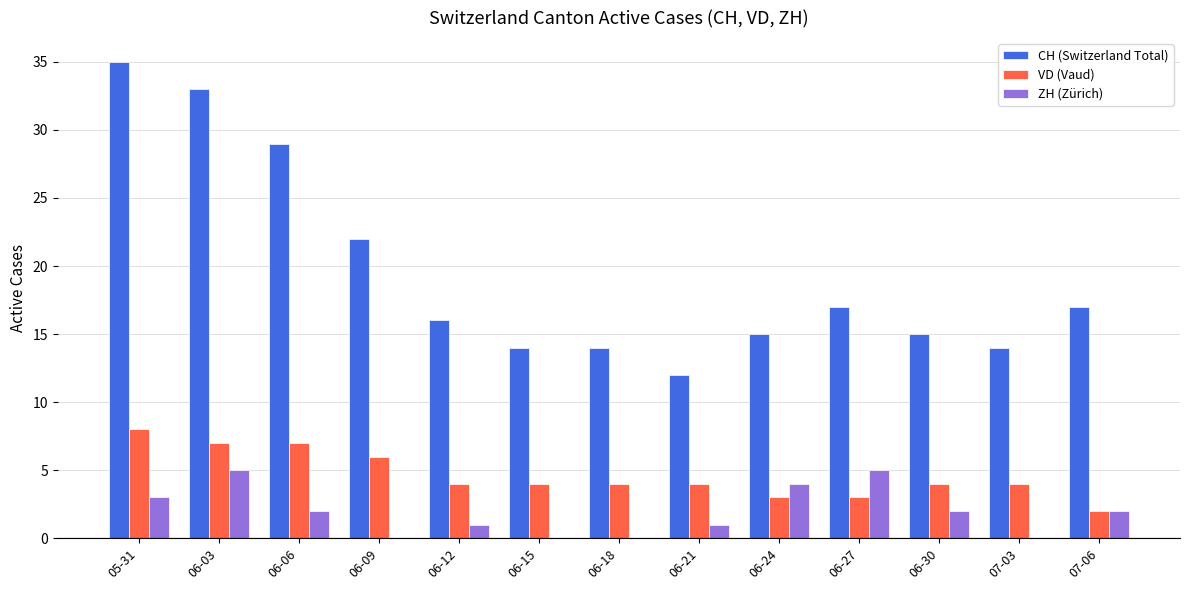

What is the sum of all ZH (Zürich) values?

25